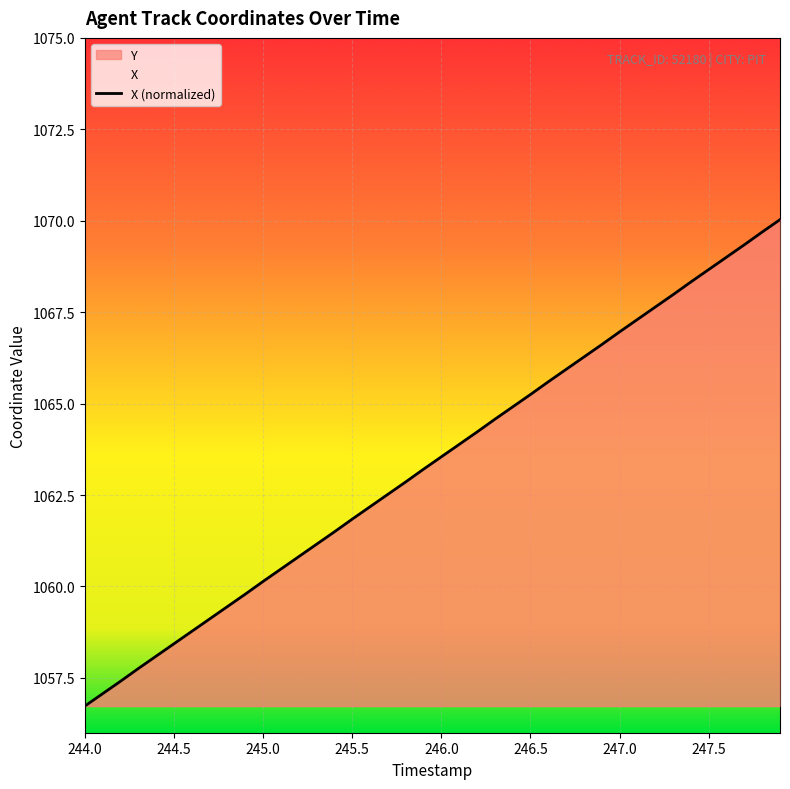

What is the change in value from 244.9 to 246.2?

+4.4